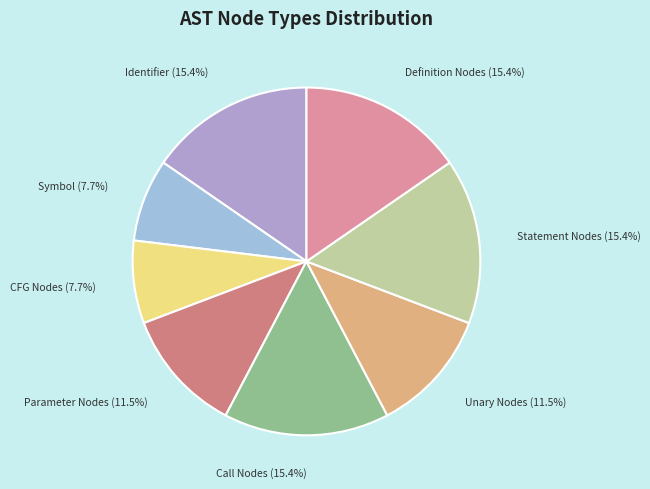

Is there a majority slice in this chart?

No